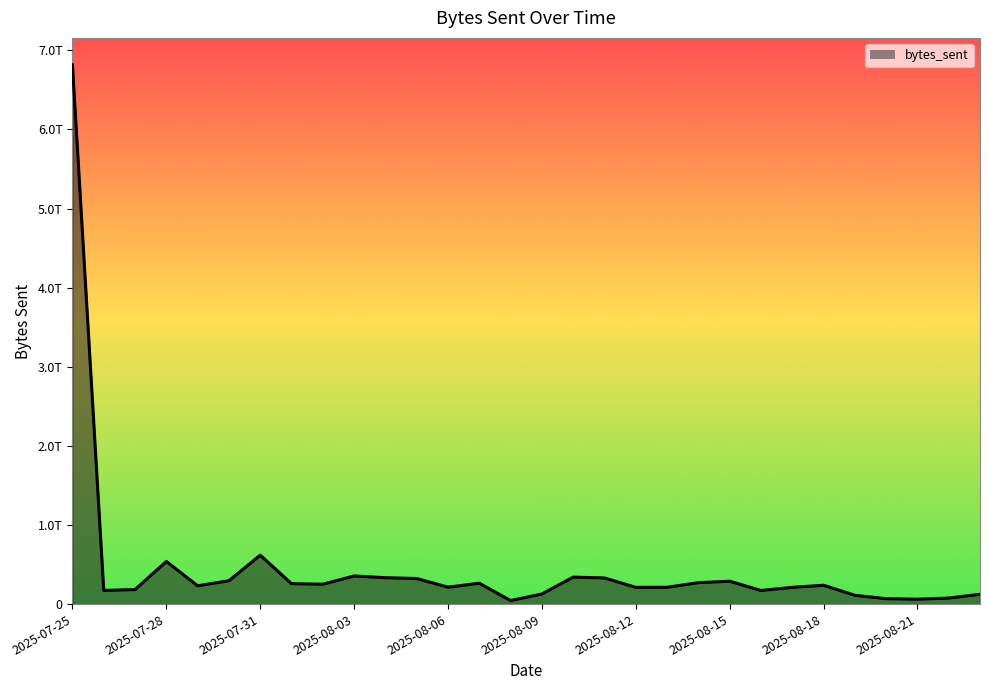

Reading left to right, transcribe all the data shown in this chart.

2025-07-25=6816020167020	2025-07-26=173138213156	2025-07-27=183334836260	2025-07-28=538944821140	2025-07-29=231267488712	2025-07-30=295323911096	2025-07-31=618407125976	2025-08-01=257821482852	2025-08-02=251162096876	2025-08-03=355568567508	2025-08-04=333528609728	2025-08-05=323658933796	2025-08-06=213837003760	2025-08-07=263889819684	2025-08-08=44560043608	2025-08-09=127656004608	2025-08-10=340873814376	2025-08-11=330340994960	2025-08-12=211542964088	2025-08-13=212580319172	2025-08-14=270500638128	2025-08-15=289221294504	2025-08-16=171808928544	2025-08-17=211665374336	2025-08-18=238337793392	2025-08-19=111197943656	2025-08-20=68515597976	2025-08-21=61751500884	2025-08-22=76342457168	2025-08-23=123669531648